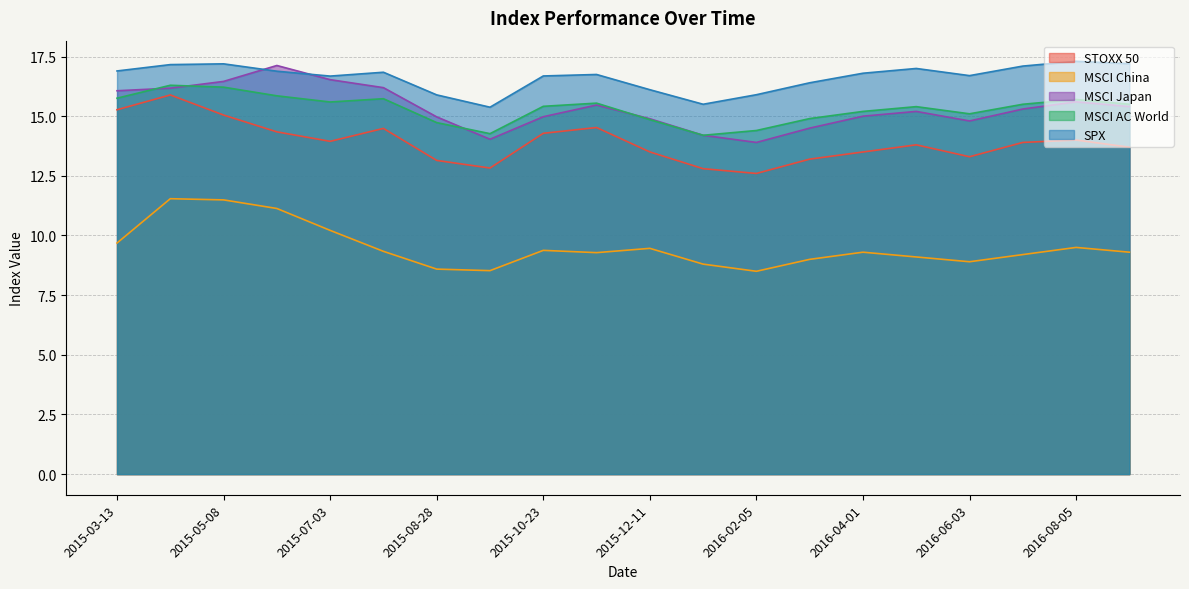

Where does the STOXX 50 series first go above 13?

2015-03-13